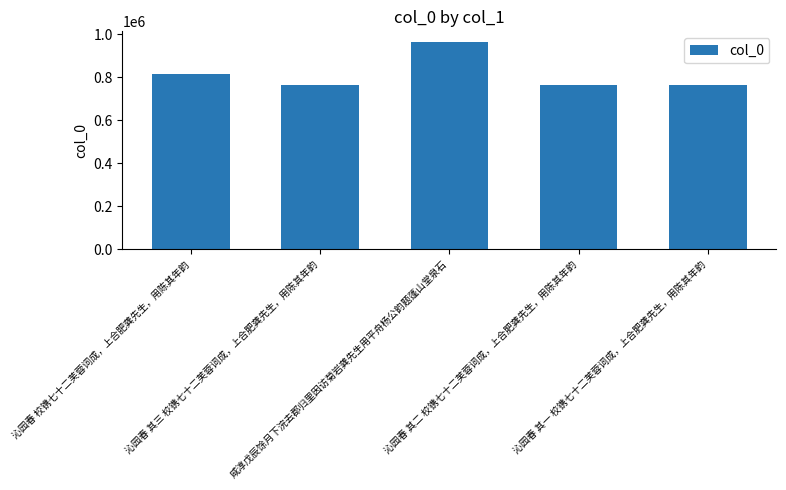

What is the difference between the maximum and minimum values?

199305